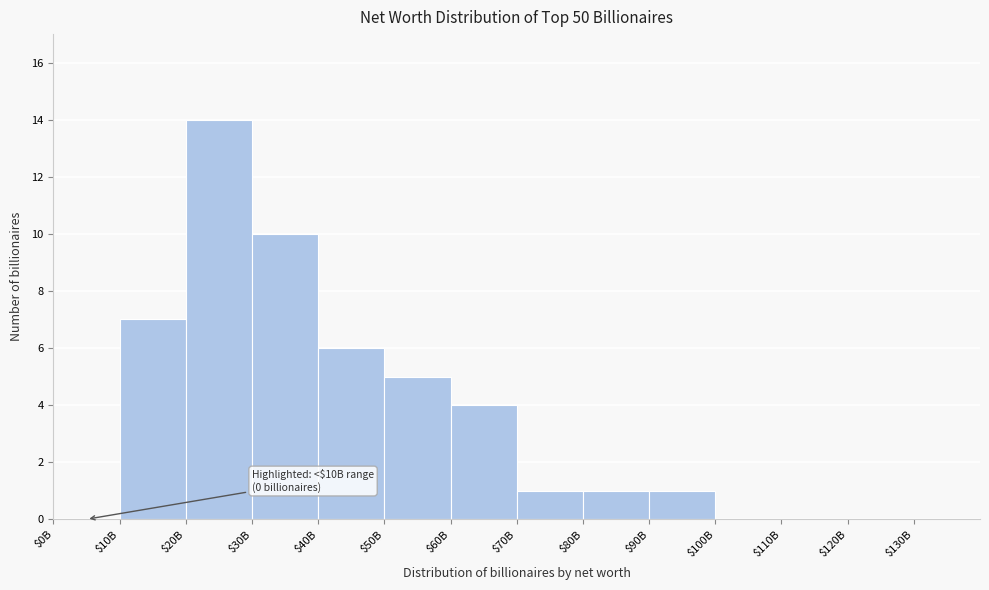

True or false: the data shows 5 at $50B.

True